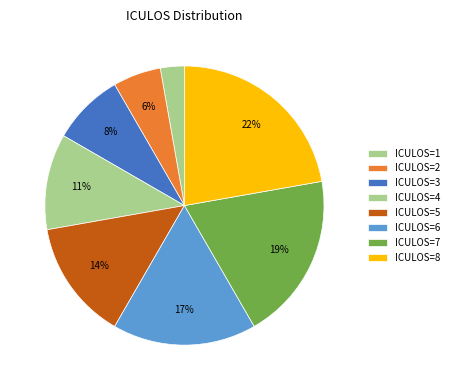

To the nearest percent, what portion does ICULOS=1 represent?

3%